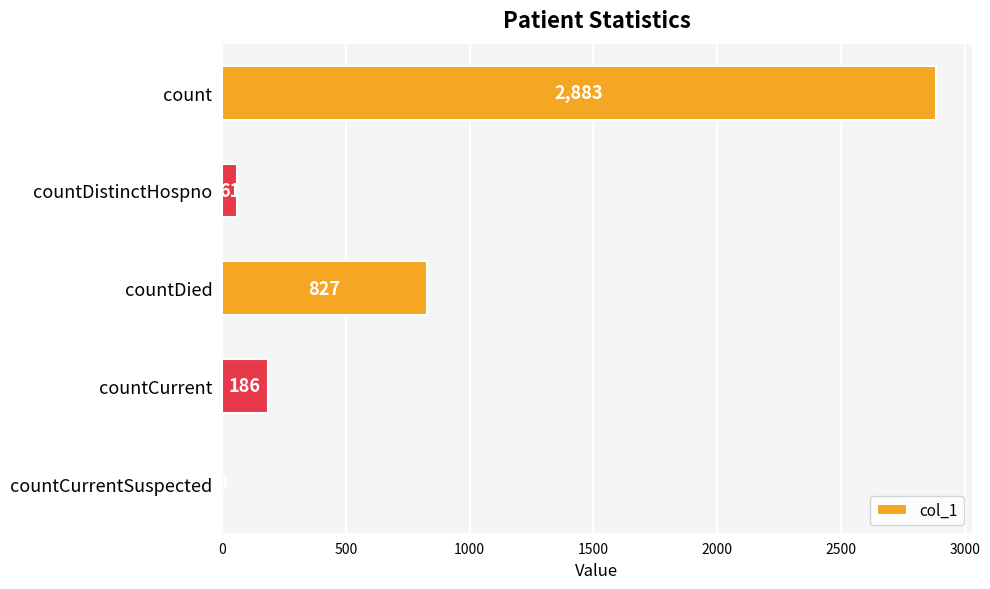

What is the sum of the values at countCurrent and count?

3069